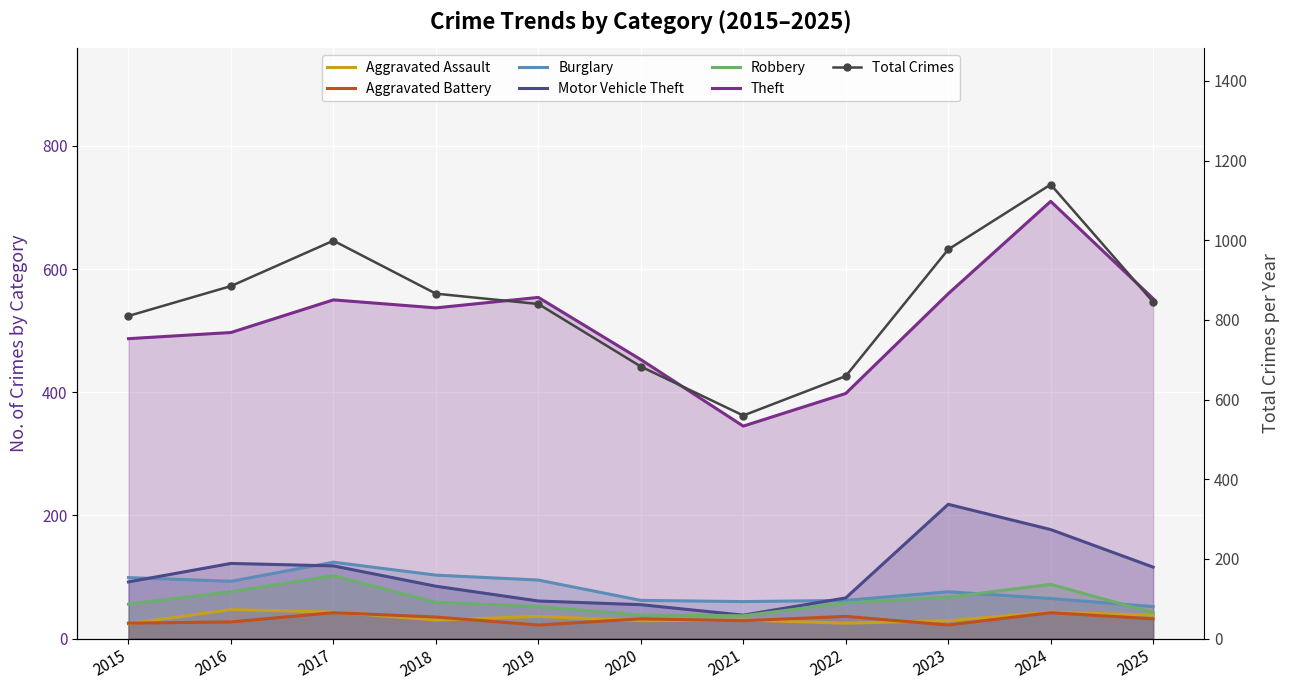

What is the total value across all series at 2023?

972